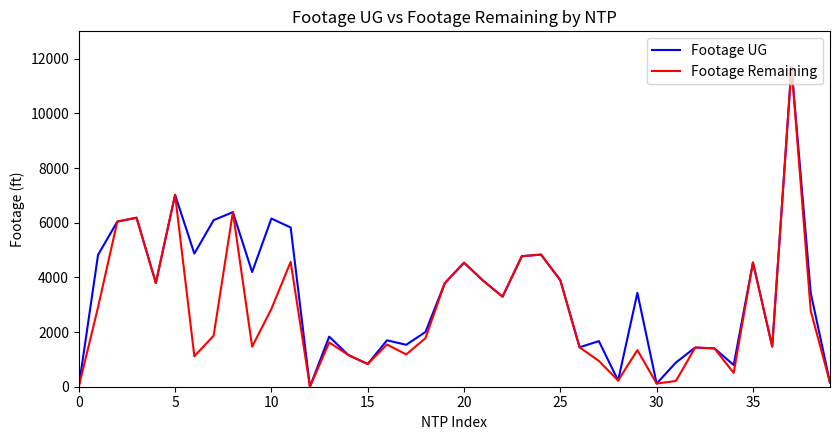

What is the sum of all Footage UG values?

132123